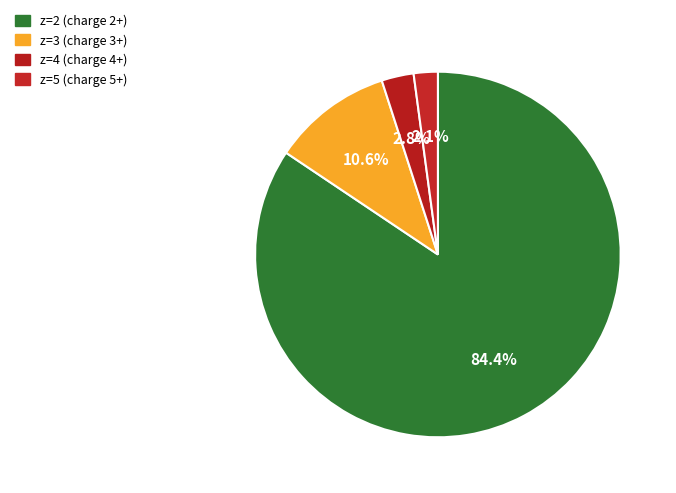

Count the number of slices in the pie.

4